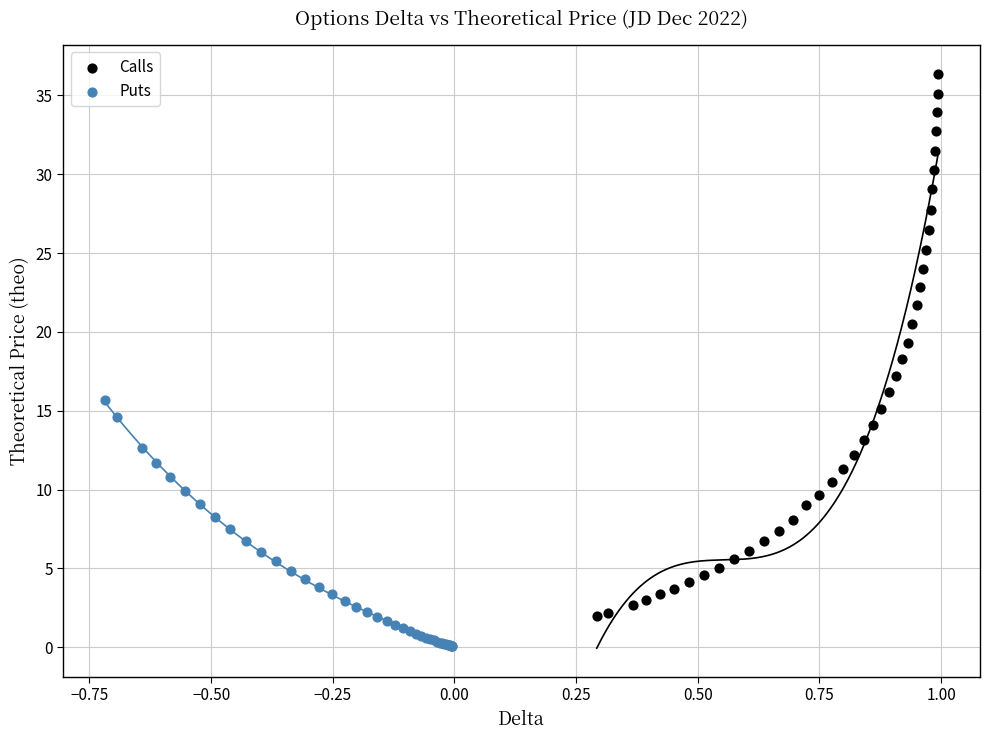

Which series contains the highest Y value?

Calls